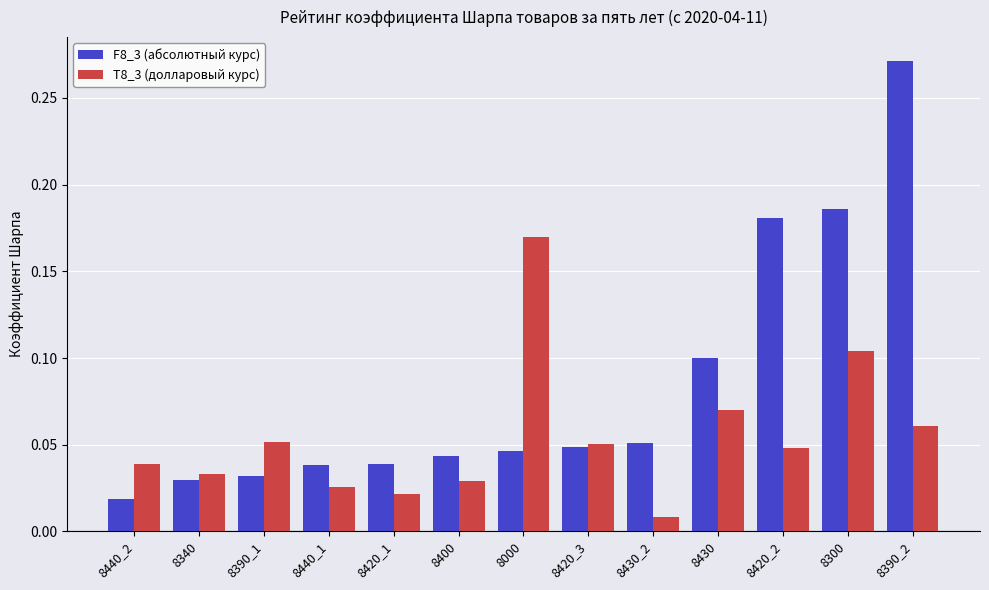

Which series has the widest spread of values?

F8_3 (абсолютный курс)